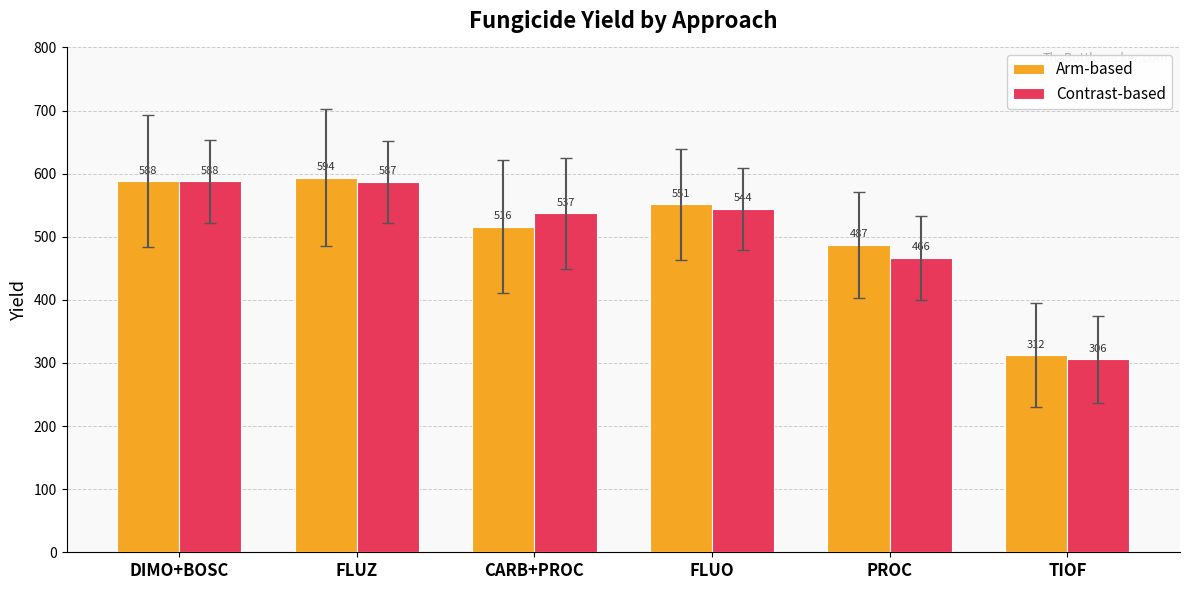

What are all the series names shown in the legend?

Arm-based, Contrast-based